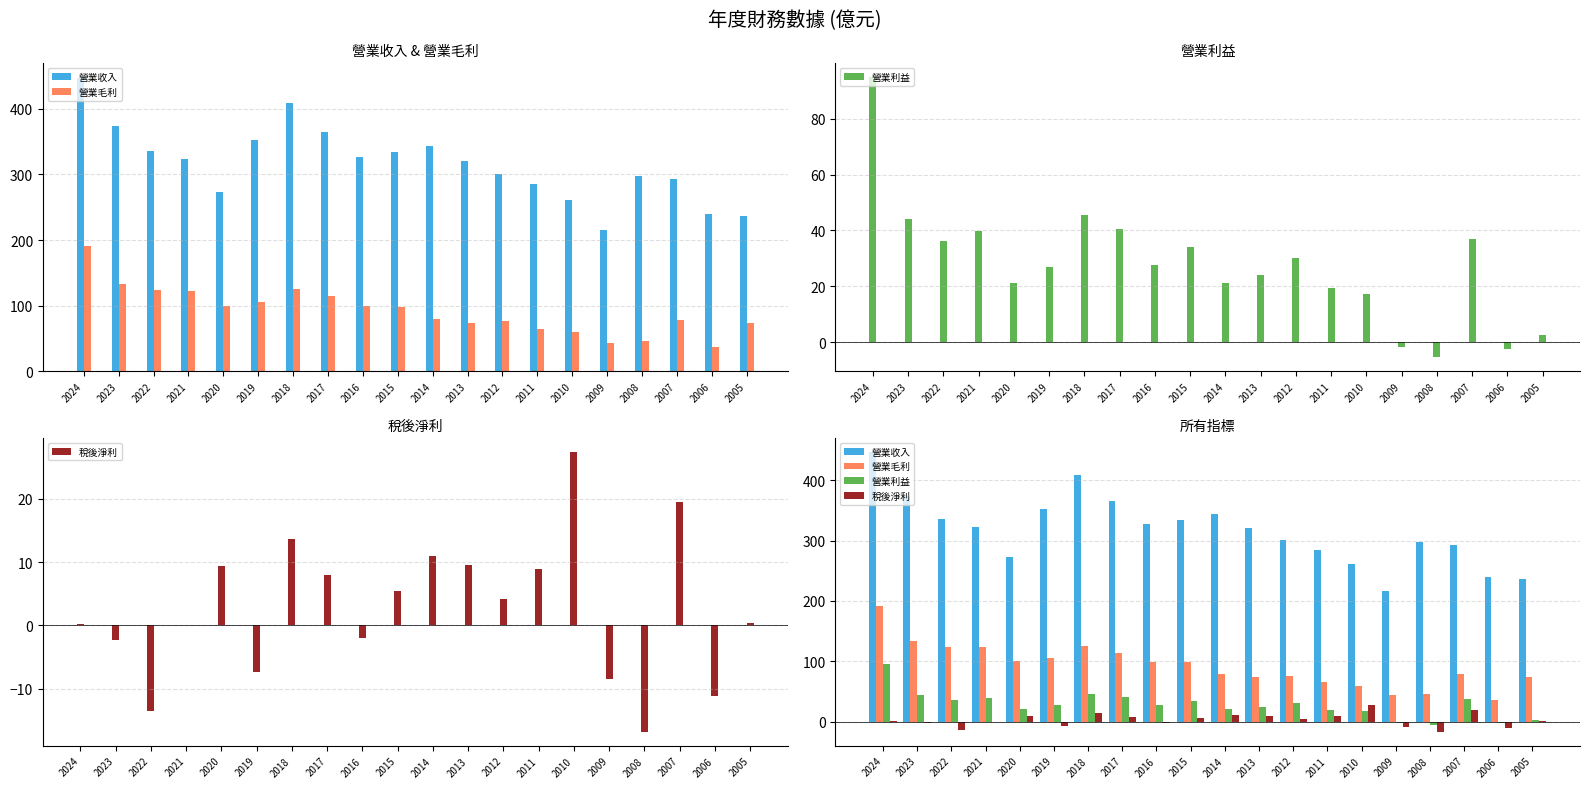

Reading left to right, list all the values displayed in this chart.

營業收入: 2024=447.0	2023=374.0	2022=335.0	2021=323.0	2020=273.0	2019=353.0	2018=409.0	2017=365.0	2016=327.0	2015=334.0	2014=344.0	2013=320.0	2012=301.0	2011=285.0	2010=261.0	2009=216.0	2008=297.0	2007=293.0	2006=239.0	2005=237.0
營業毛利: 2024=191.0	2023=133.0	2022=124.0	2021=123.0	2020=99.8	2019=105.0	2018=126.0	2017=114.0	2016=99.5	2015=98.1	2014=79.1	2013=73.7	2012=76.0	2011=64.8	2010=59.5	2009=43.7	2008=45.5	2007=78.2	2006=36.2	2005=73.6
營業利益: 2024=94.8	2023=44.2	2022=36.4	2021=39.9	2020=21.1	2019=26.9	2018=45.5	2017=40.7	2016=27.6	2015=34.1	2014=21.2	2013=23.9	2012=30.0	2011=19.5	2010=17.3	2009=-1.7	2008=-5.3	2007=36.9	2006=-2.4	2005=2.8
稅後淨利: 2024=0.3	2023=-2.4	2022=-13.5	2021=0.1	2020=9.4	2019=-7.3	2018=13.7	2017=7.9	2016=-2.0	2015=5.4	2014=10.9	2013=9.6	2012=4.1	2011=8.8	2010=27.4	2009=-8.4	2008=-16.8	2007=19.5	2006=-11.2	2005=0.4